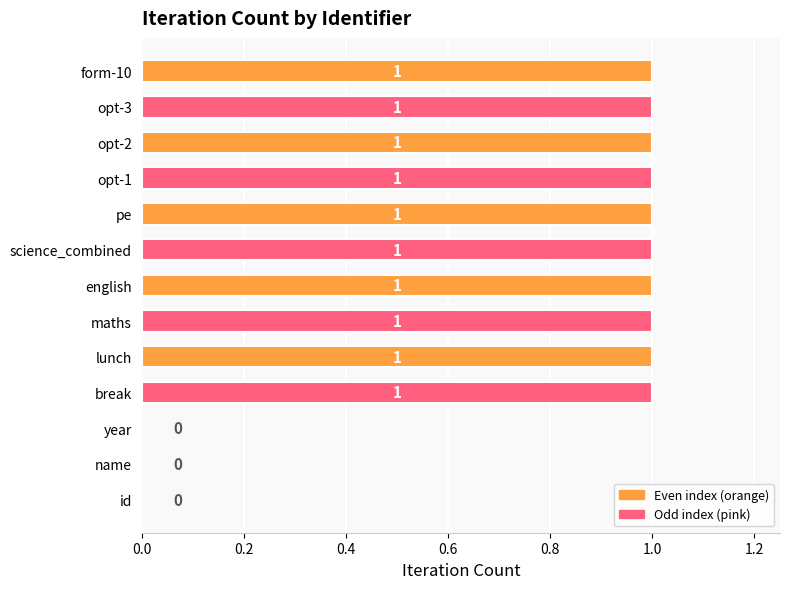

The value at pe is 1. True or false?

True